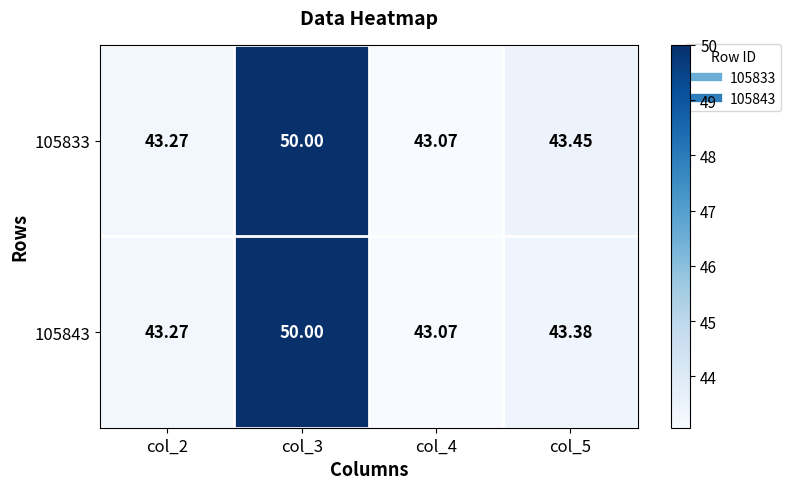

Is the value of 105833 at col_5 greater than the value of 105843 at col_4?

Yes